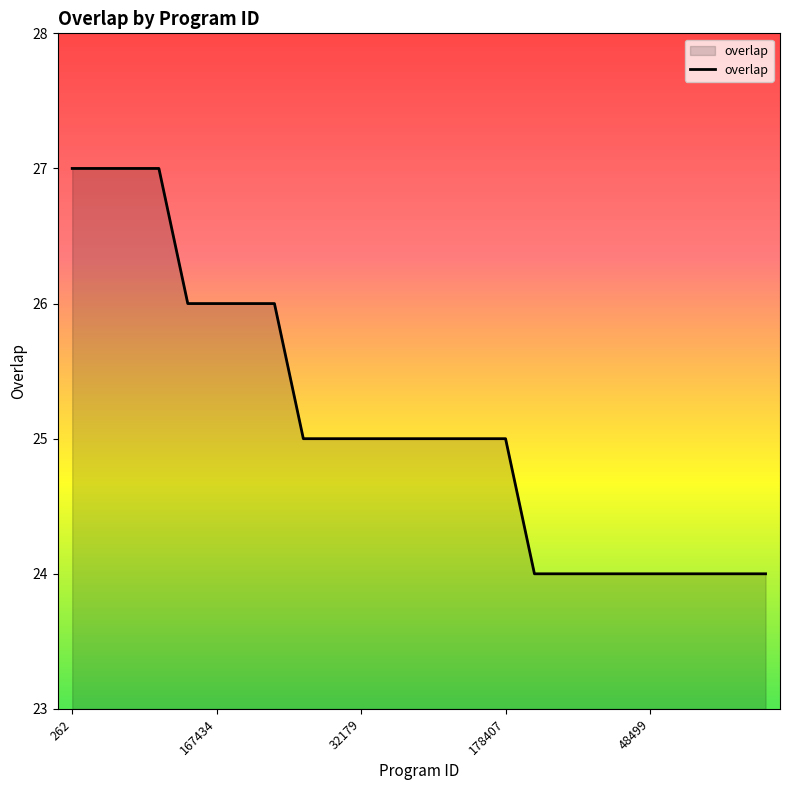

How many lines are shown in the chart?

1